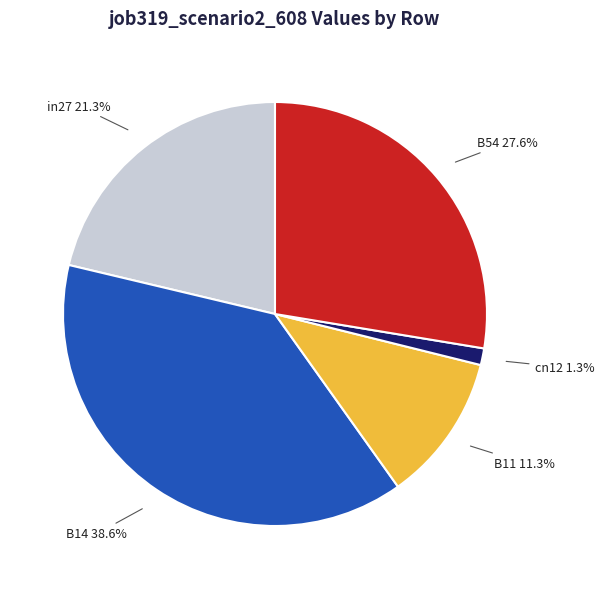

To the nearest percent, what is the combined percentage of B14 and B11?

50%